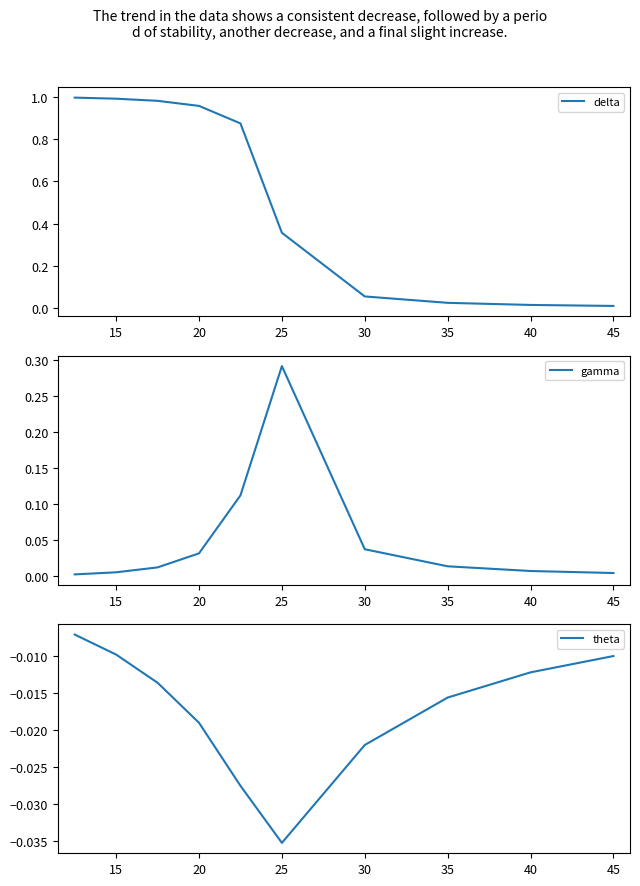

True or false: gamma and theta intersect in this chart.

False